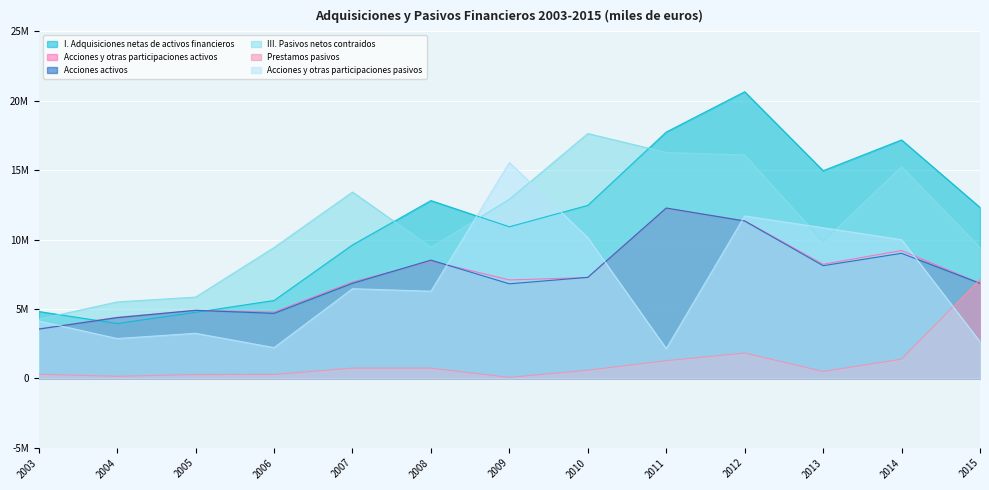

What is the difference between the highest and lowest values at 2009?

15483247